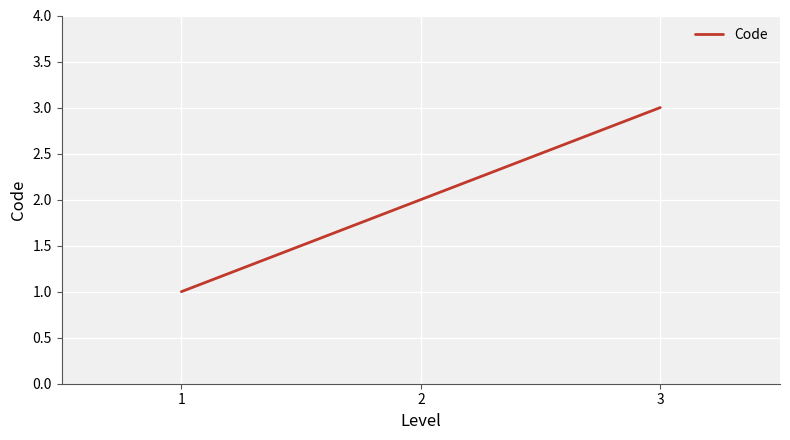

Is it true that the value at 1 is 1?

True